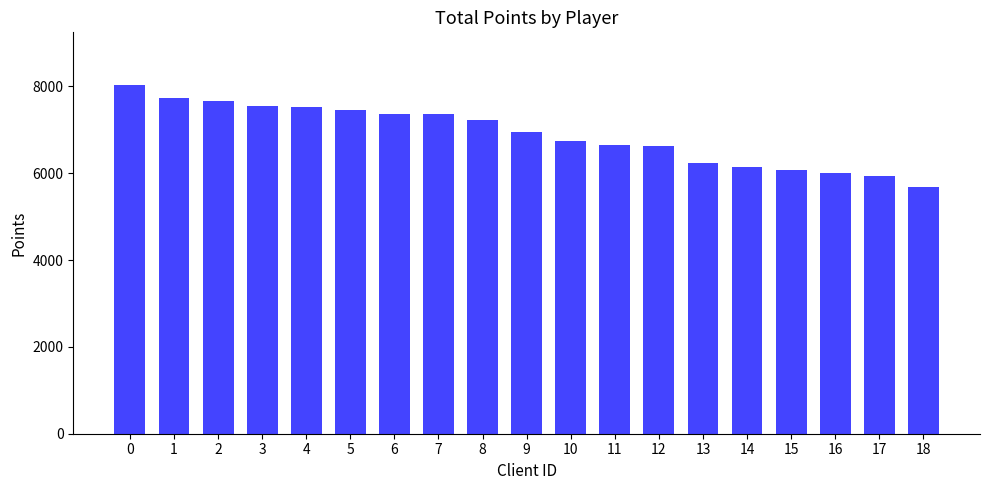

What is the sum of all values?

130946